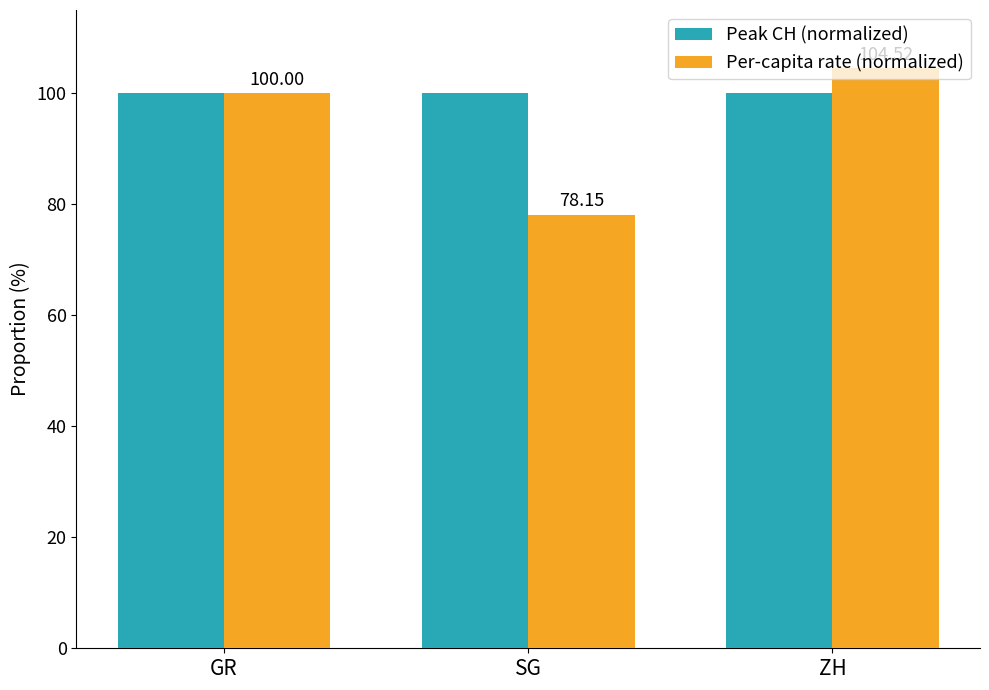

True or false: Peak CH (normalized) has a value of 100.0 at GR.

True